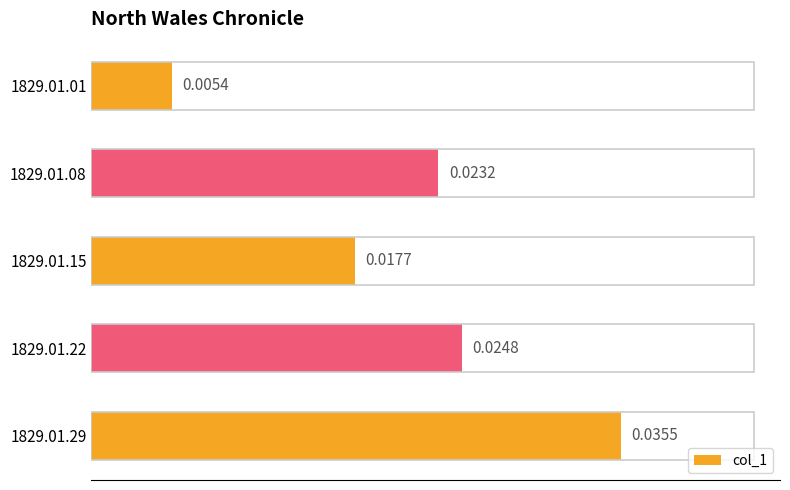

Rank the categories by value from lowest to highest.

1829.01.01, 1829.01.15, 1829.01.08, 1829.01.22, 1829.01.29